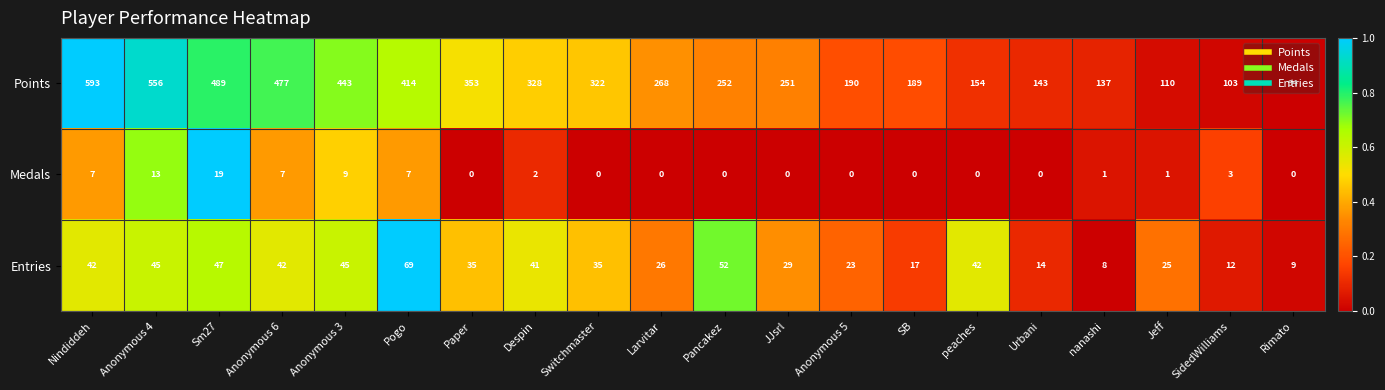

Where does the Medals series first go above 1?

Nindiddeh